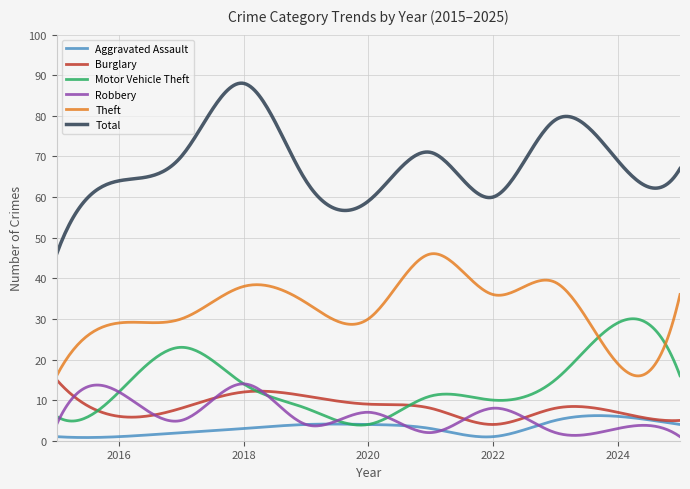

Which series has the largest total across all categories?

Total